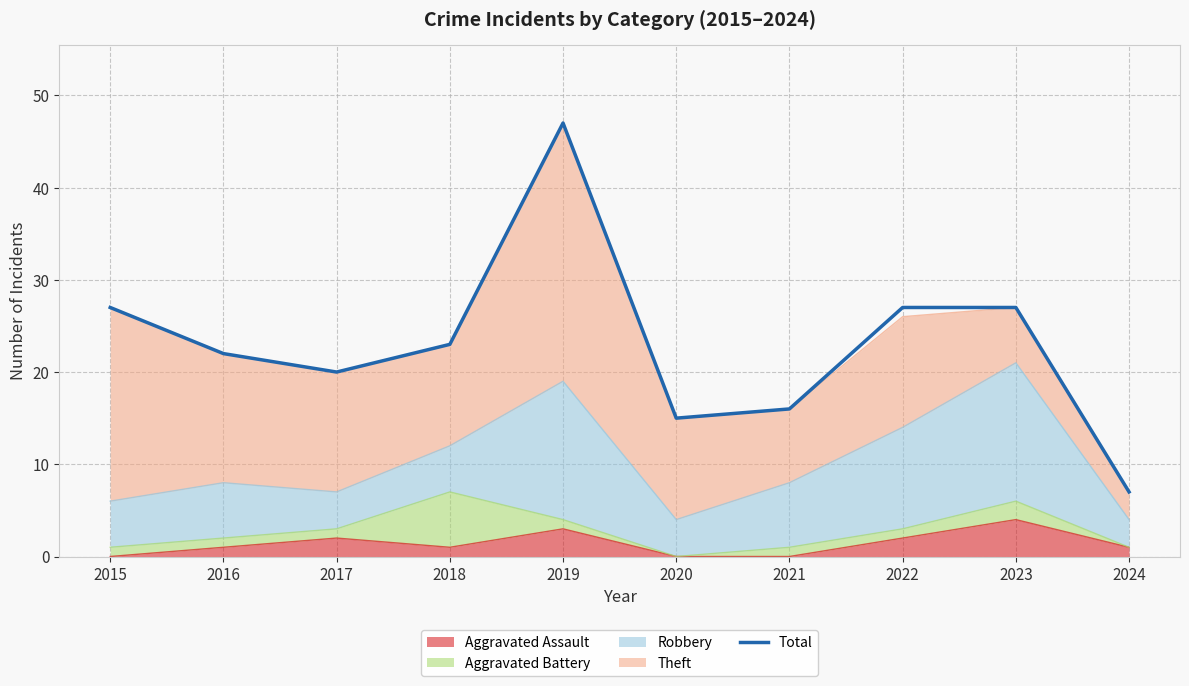

Reading right to left, list all the values displayed in this chart.

2024=7	2023=27	2022=27	2021=16	2020=15	2019=47	2018=23	2017=20	2016=22	2015=27